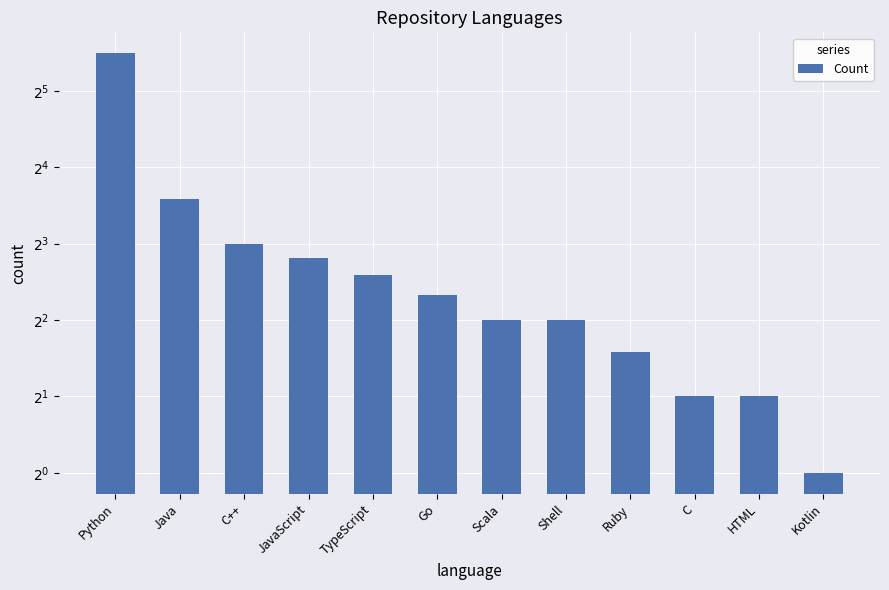

Rank the categories by value from lowest to highest.

Kotlin, C, HTML, Ruby, Scala, Shell, Go, TypeScript, JavaScript, C++, Java, Python